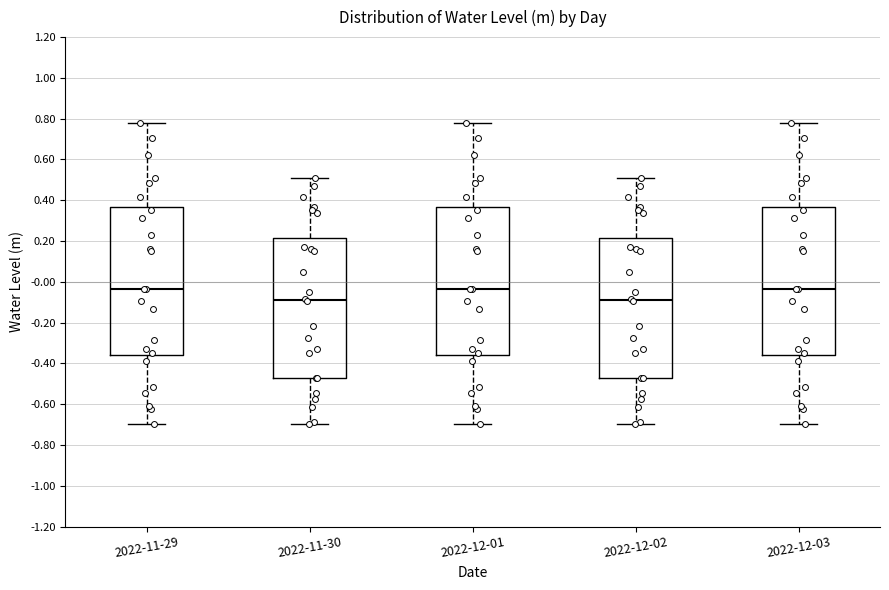

Reading left to right, transcribe this box plot: for each box, give where its median line is, the range the box spans, and where its two whiskers end, as read against the y-axis. The values are not printed on the chart, so give them approximately, as read against the axis.

2022-11-29: median -0.04, box -0.36 to 0.36, whiskers -0.70 to 0.78
2022-11-30: median -0.08, box -0.48 to 0.22, whiskers -0.70 to 0.52
2022-12-01: median -0.04, box -0.36 to 0.36, whiskers -0.70 to 0.78
2022-12-02: median -0.08, box -0.48 to 0.22, whiskers -0.70 to 0.52
2022-12-03: median -0.04, box -0.36 to 0.36, whiskers -0.70 to 0.78